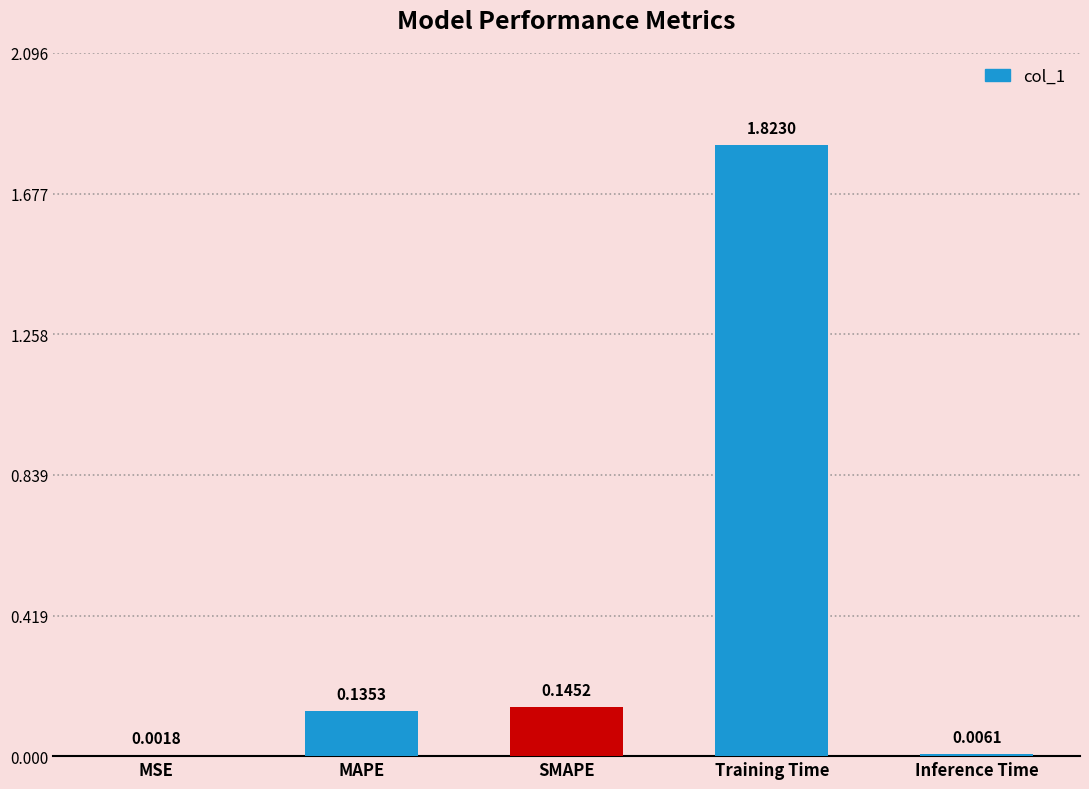

Between Training Time and Inference Time, which is larger?

Training Time